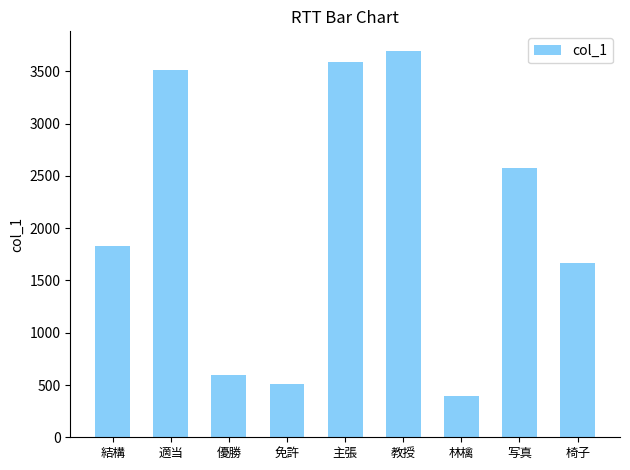

The value at 主張 is 5840. True or false?

False